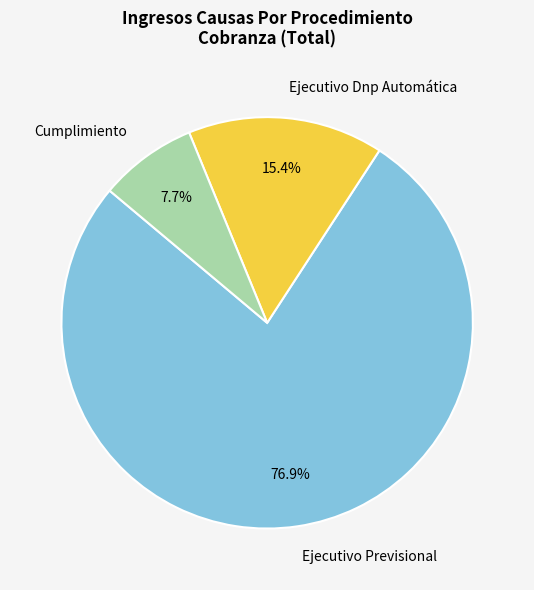

To the nearest percent, what is the average slice percentage?

33%